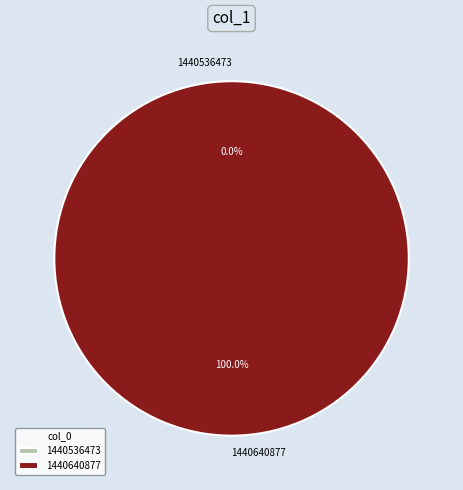

What is the change in value from 1440536473 to 1440640877?

+1